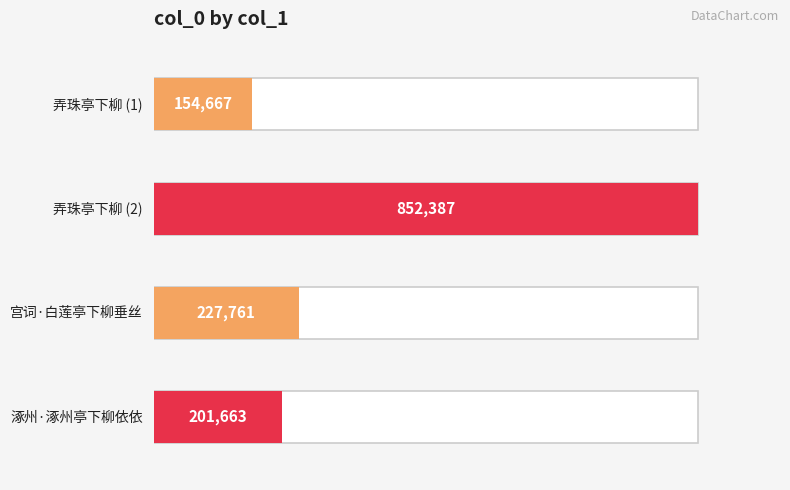

Approximately how many times larger is the value at 宫词·白莲亭下柳垂丝 compared to 涿州·涿州亭下柳依依?

1.1